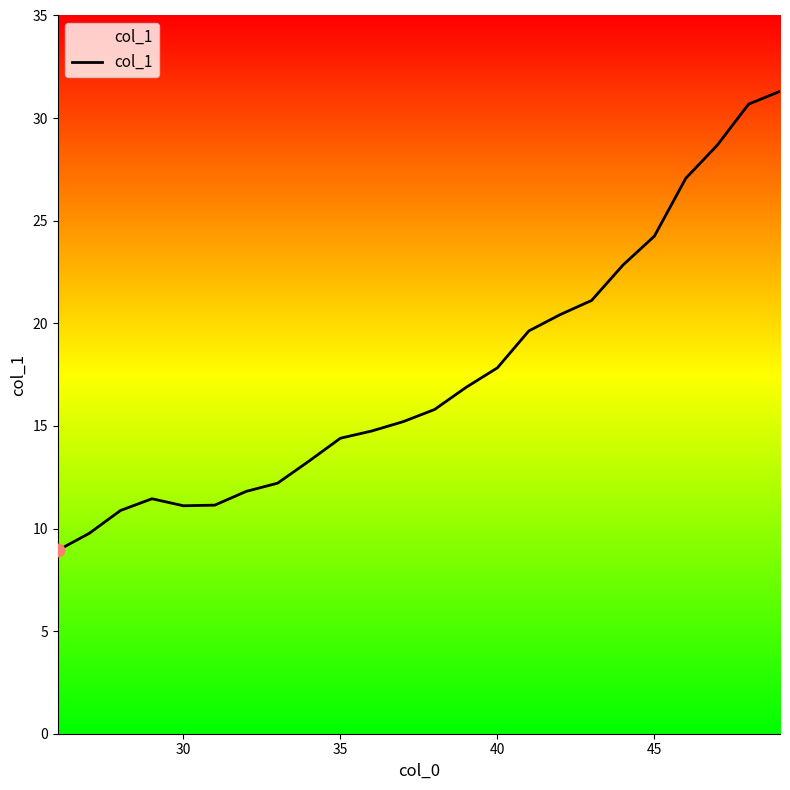

What is the minimum value shown in the chart?

8.9